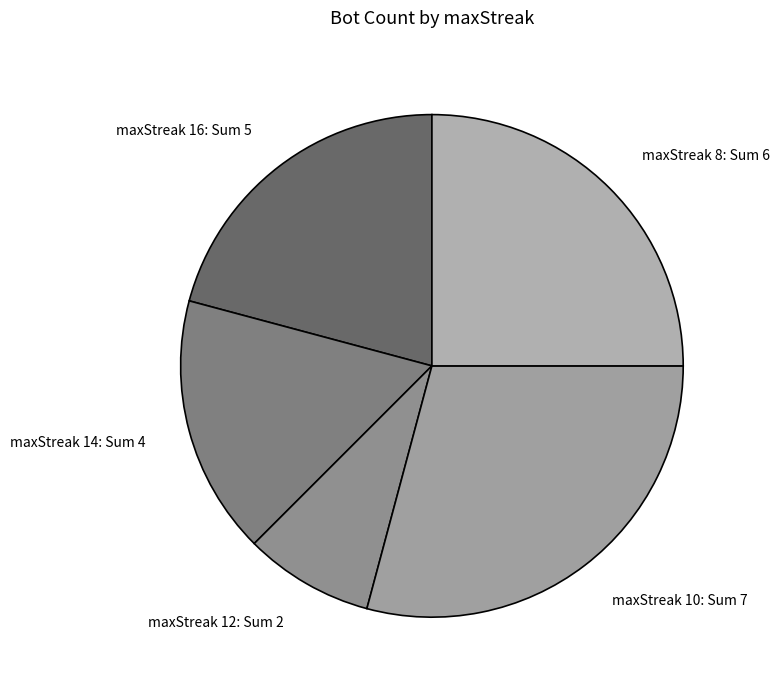

Count the number of slices in the pie.

5